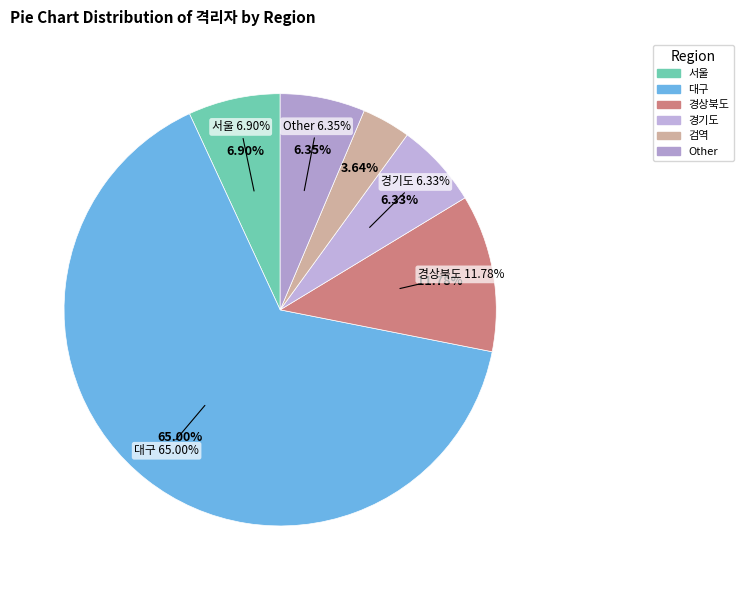

True or false: 경기도 accounts for 6% of the total.

True